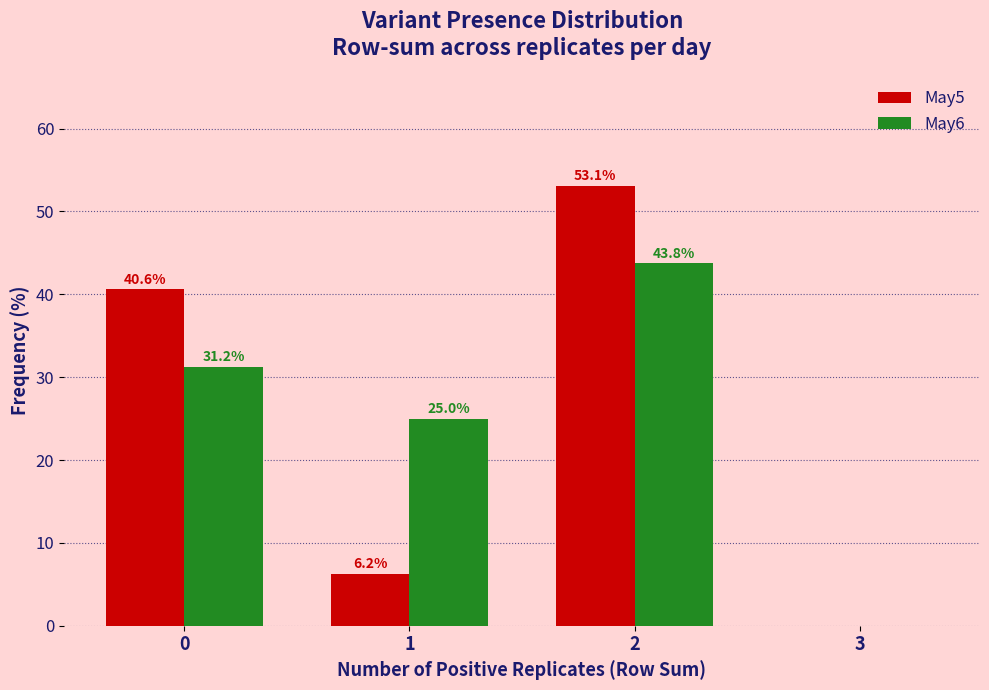

Is the value of May5 at 2 greater than the value of May6 at 0?

Yes